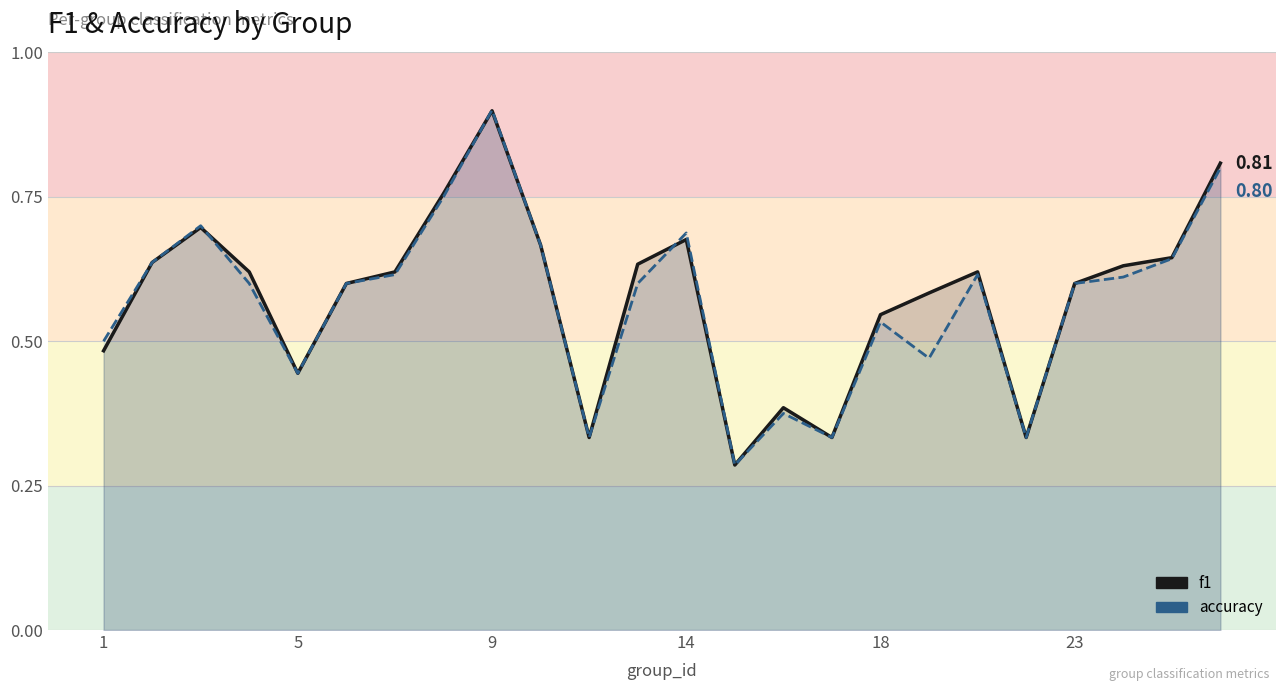

Which series has the widest spread of values?

accuracy